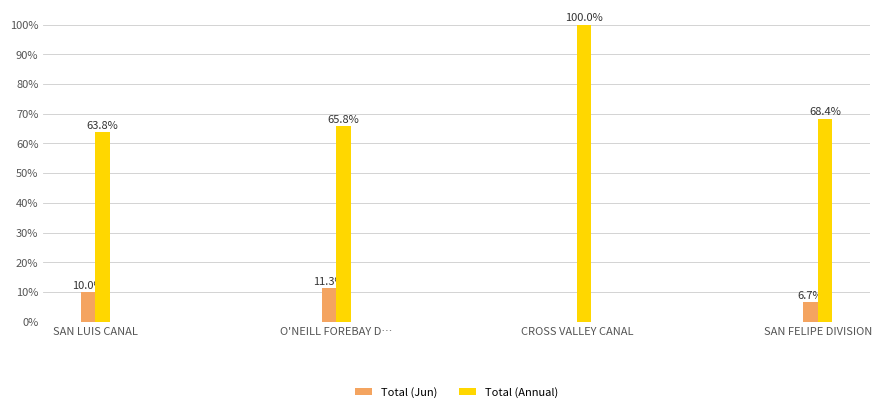

Is it true that Total (Annual) equals 1.0 at CROSS VALLEY CANAL?

True